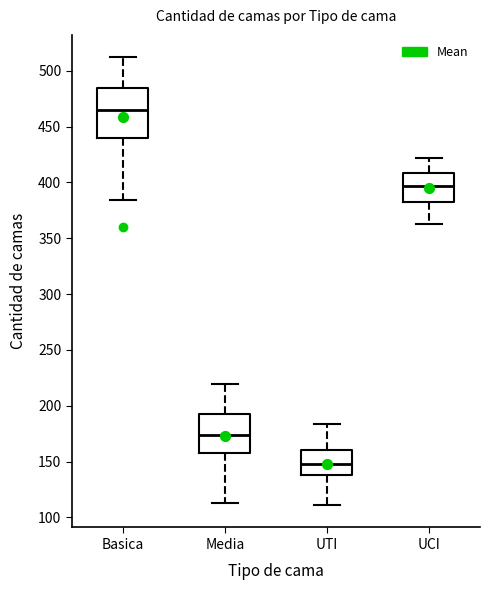

Comparing the boxes themselves (not the whiskers), which one is the tallest?

Basica